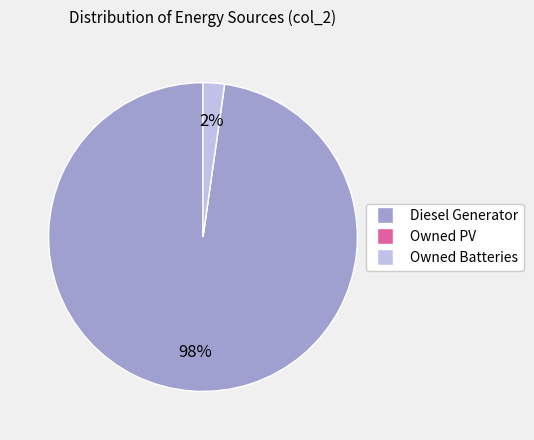

To the nearest percent, what is the difference between the largest and smallest slice percentages?

98%